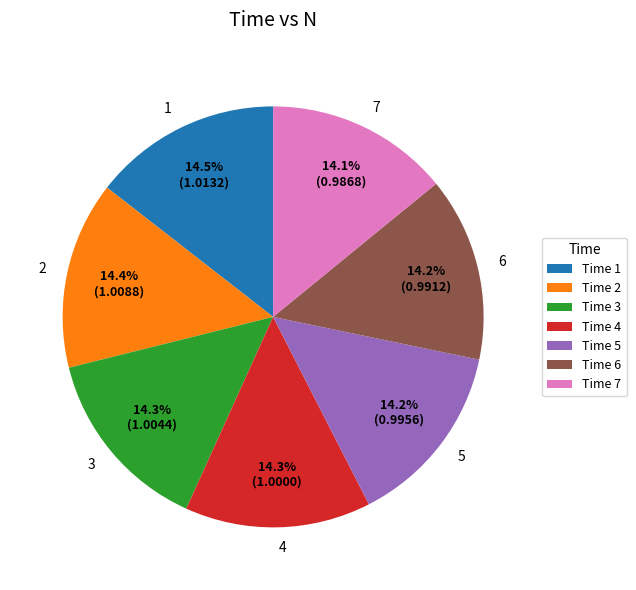

What percentage do 5 and 1 together represent?

28.7%